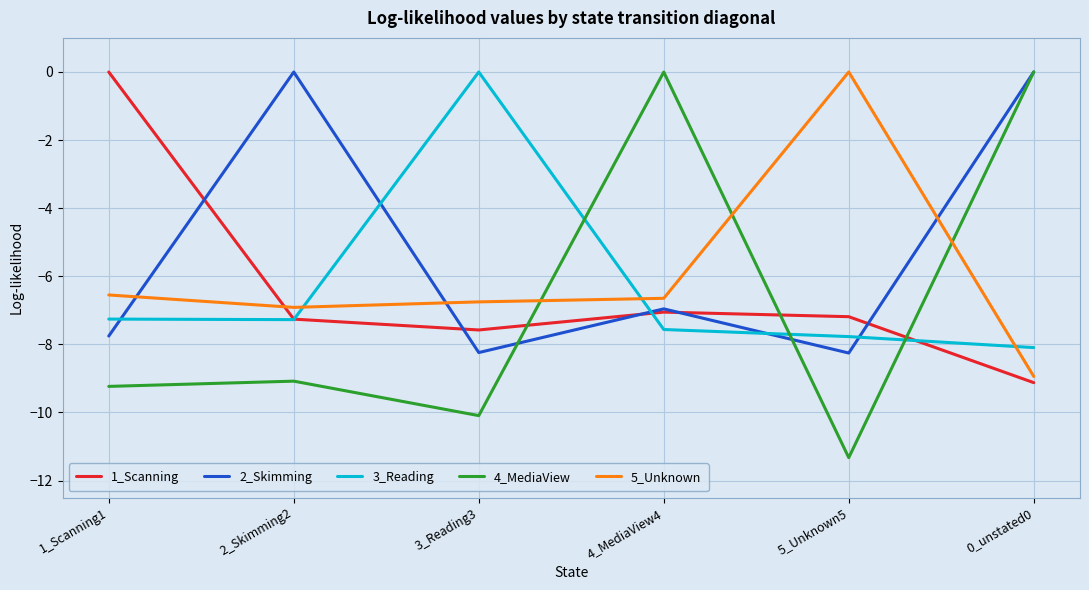

What position from the left is 0_unstated0?

6